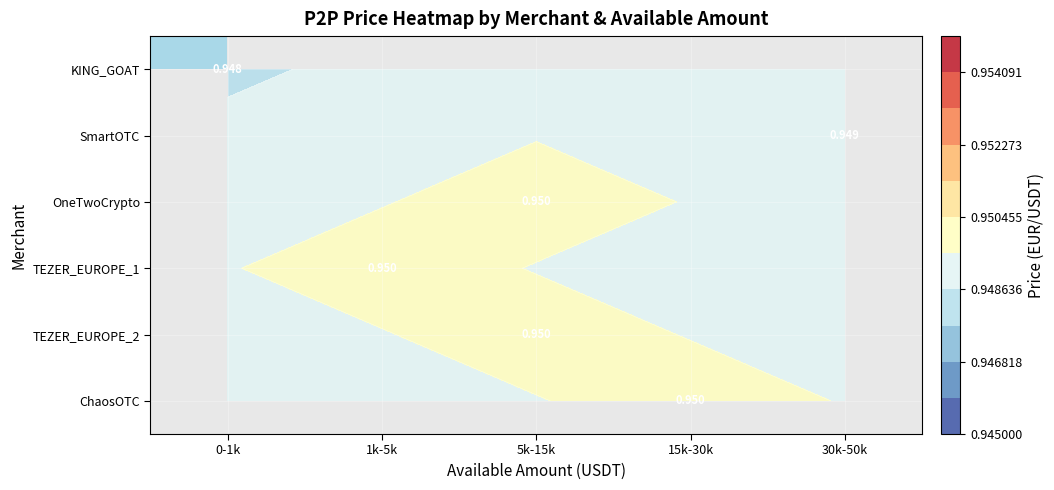

At how many categories does at least one series exceed 0?

5